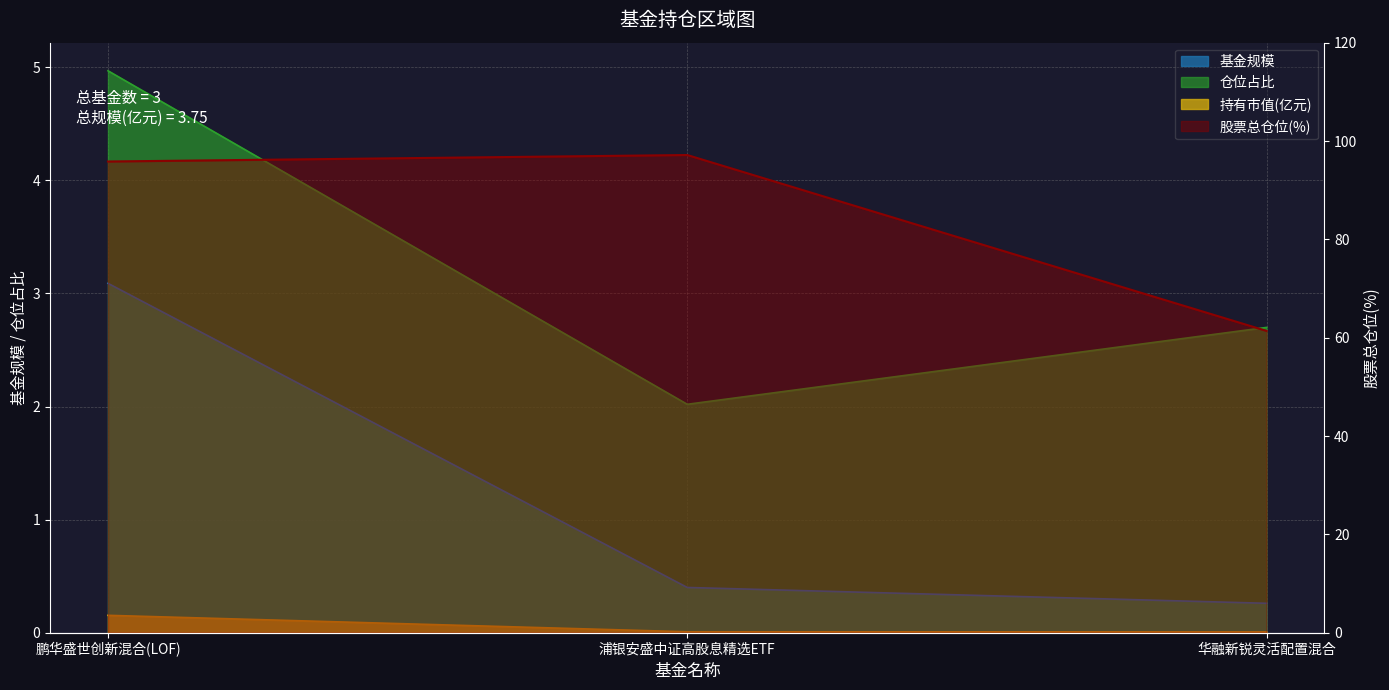

Reading right to left, transcribe all the data shown in this chart.

基金规模: 0.3	0.4	3.1
股票总仓位: 61.4	97.2	95.8
仓位占比: 2.7	2.0	5.0
持有市值(亿元): 0.0	0.0	0.2